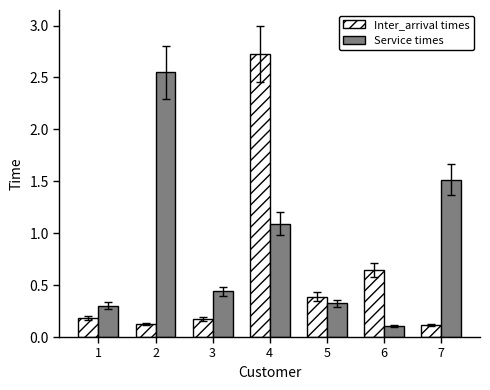

Is it true that Service times equals 0.3 at 1?

True